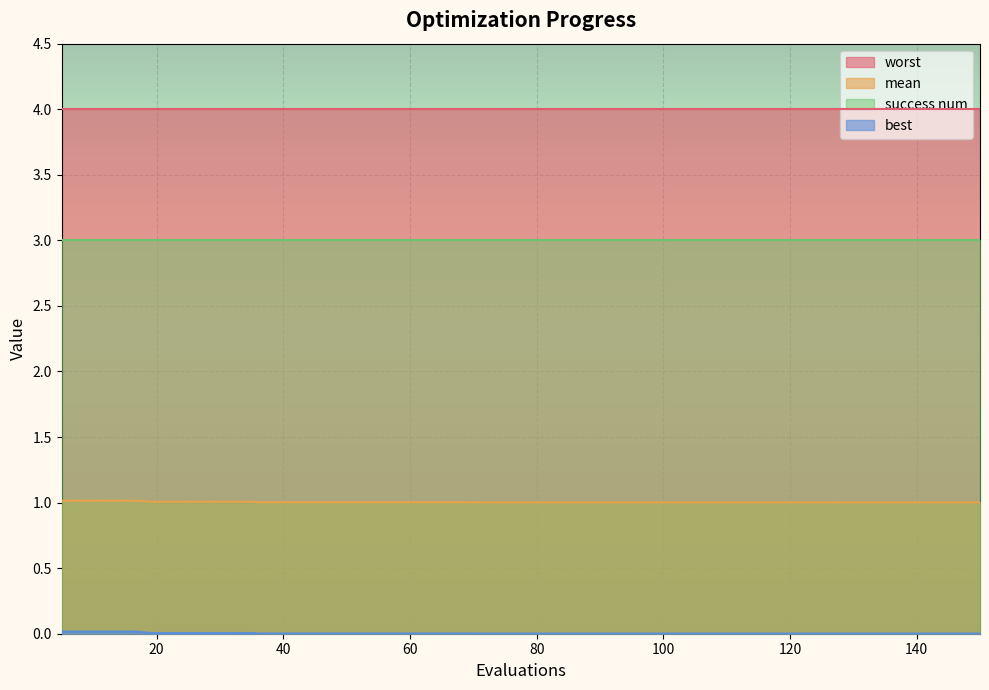

How many mean values are between 1 and 2?

40